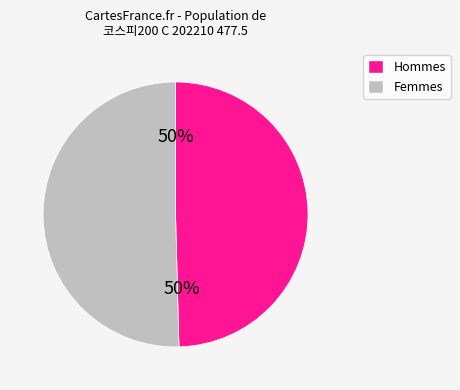

To the nearest percent, what is the average slice percentage?

50%